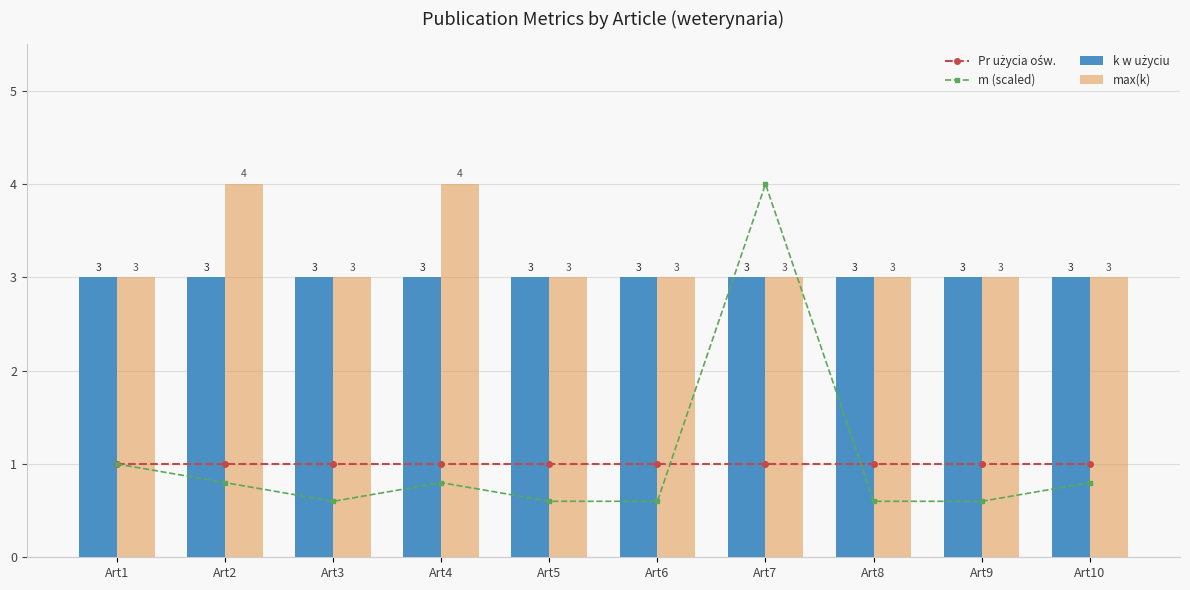

How many groups of bars are there?

10